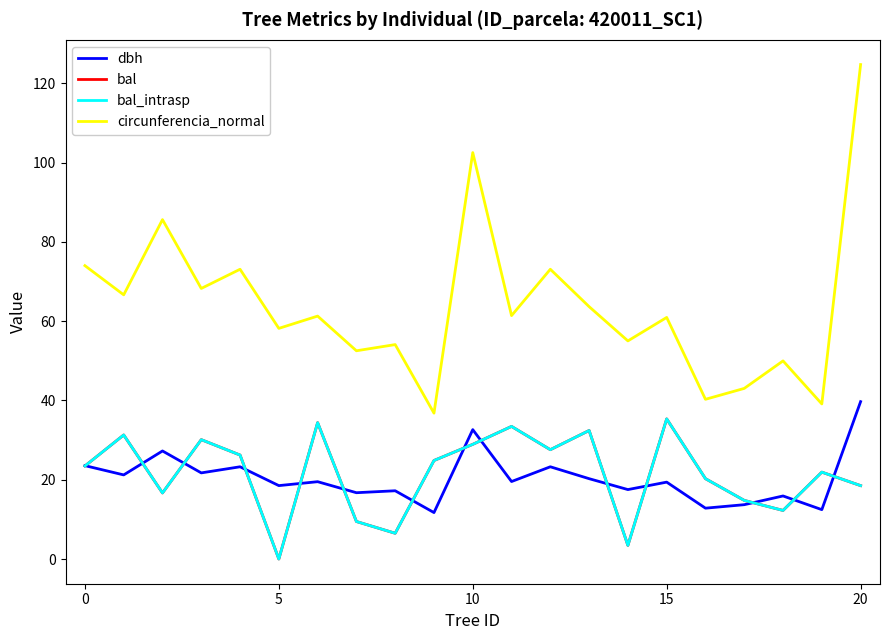

Does the chart have visible grid lines?

No